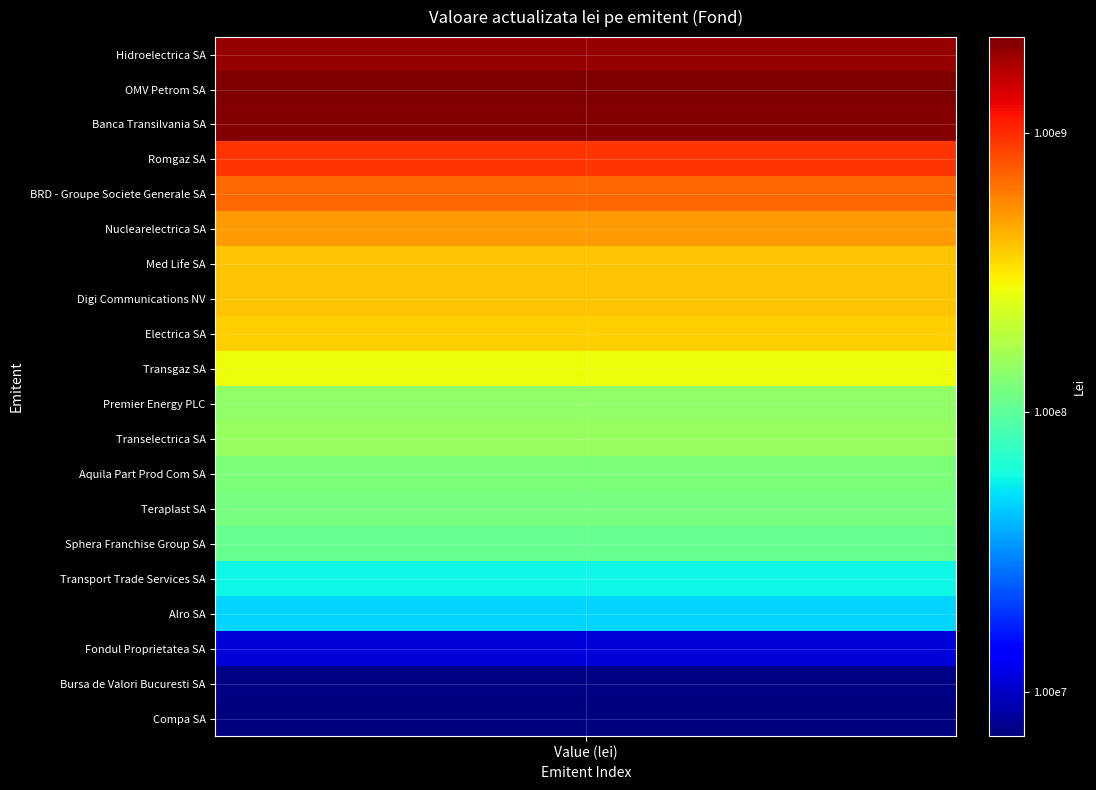

Approximately how many times larger is the value at Transelectrica SA compared to Sphera Franchise Group SA?

1.4